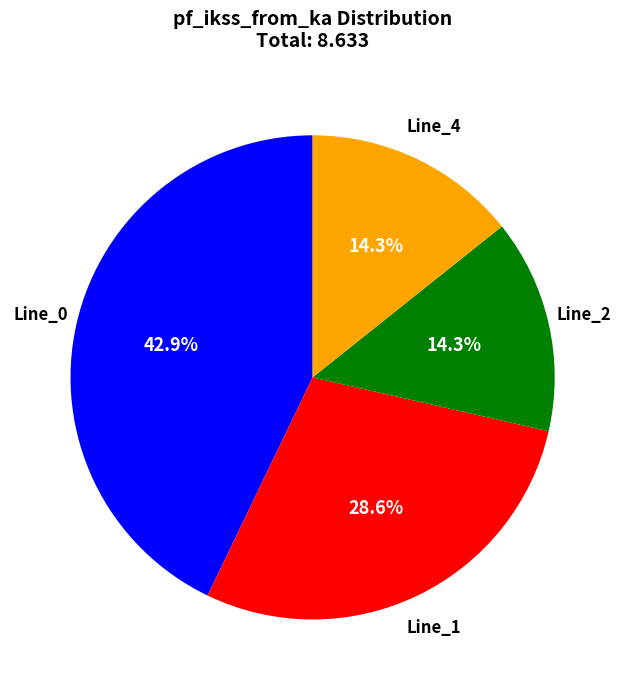

Is there a majority slice in this chart?

No